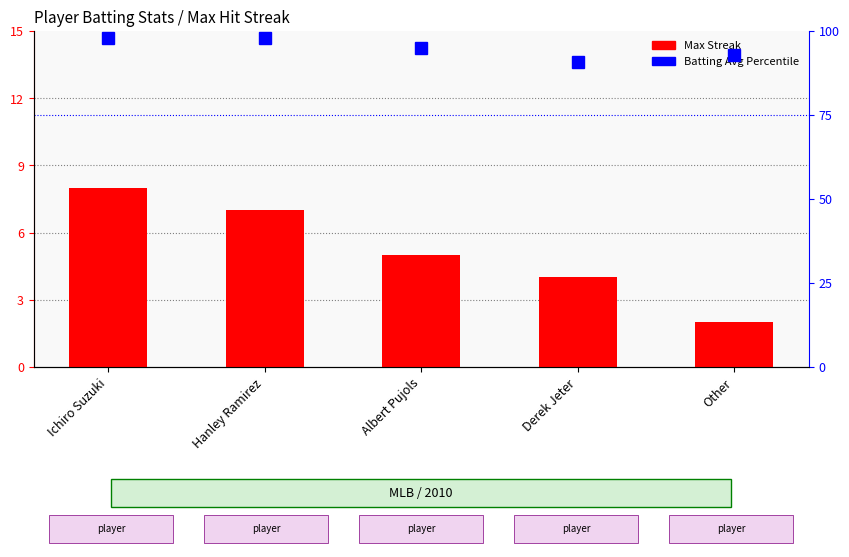

Does the chart contain any negative values?

No